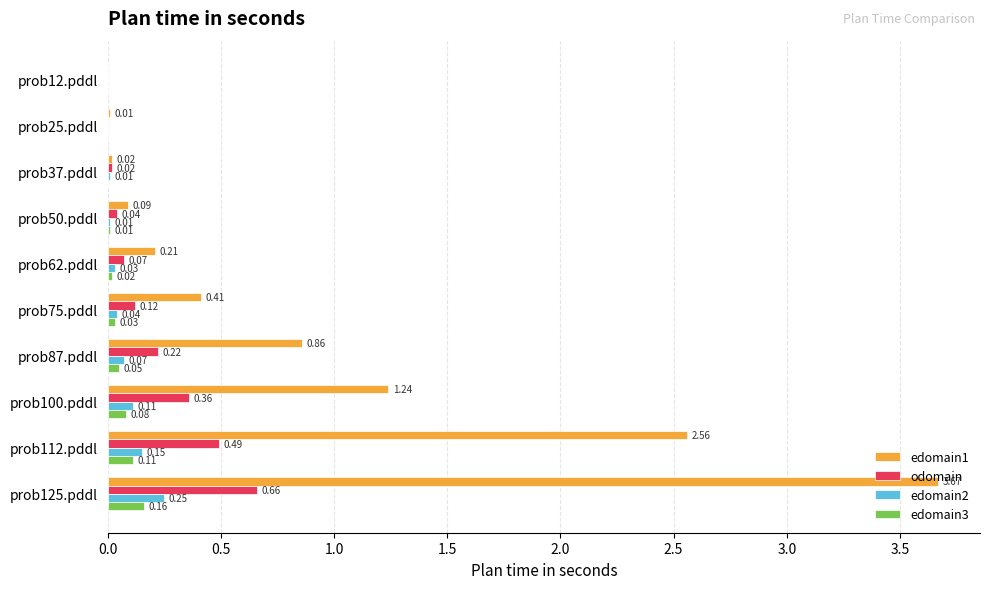

Which series changed the most between prob50.pddl and prob100.pddl?

edomain1